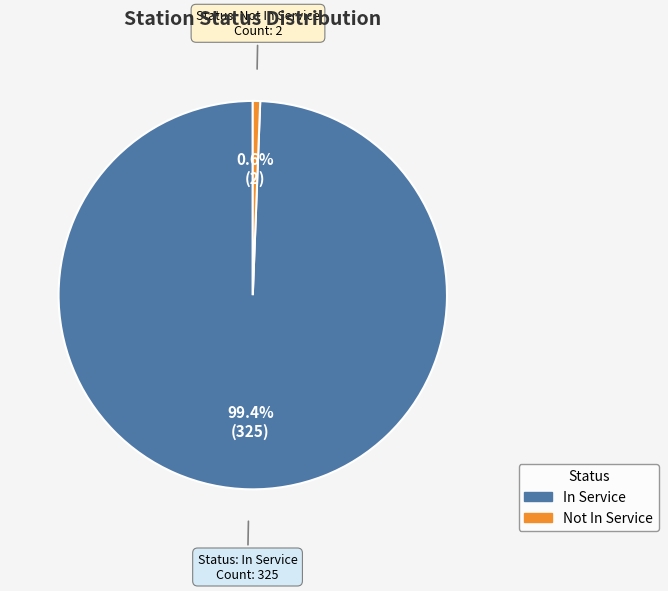

Which category has the smallest portion of the pie?

Not In Service